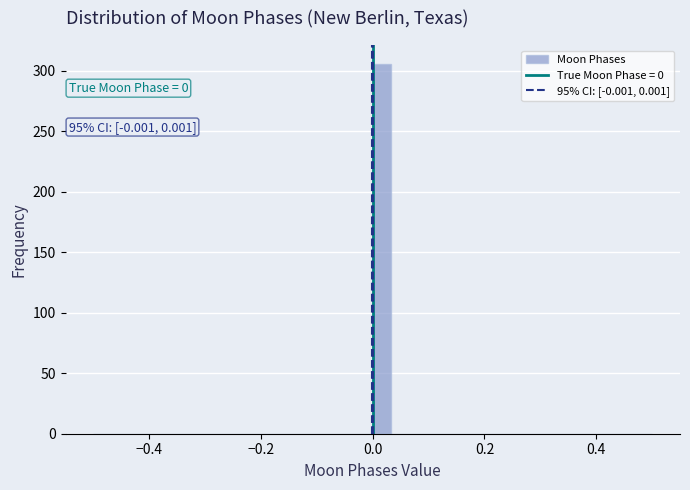

Around what value on the x-axis is the tallest bar? Give the approximate position of its centre, as read against the axis.

0.02